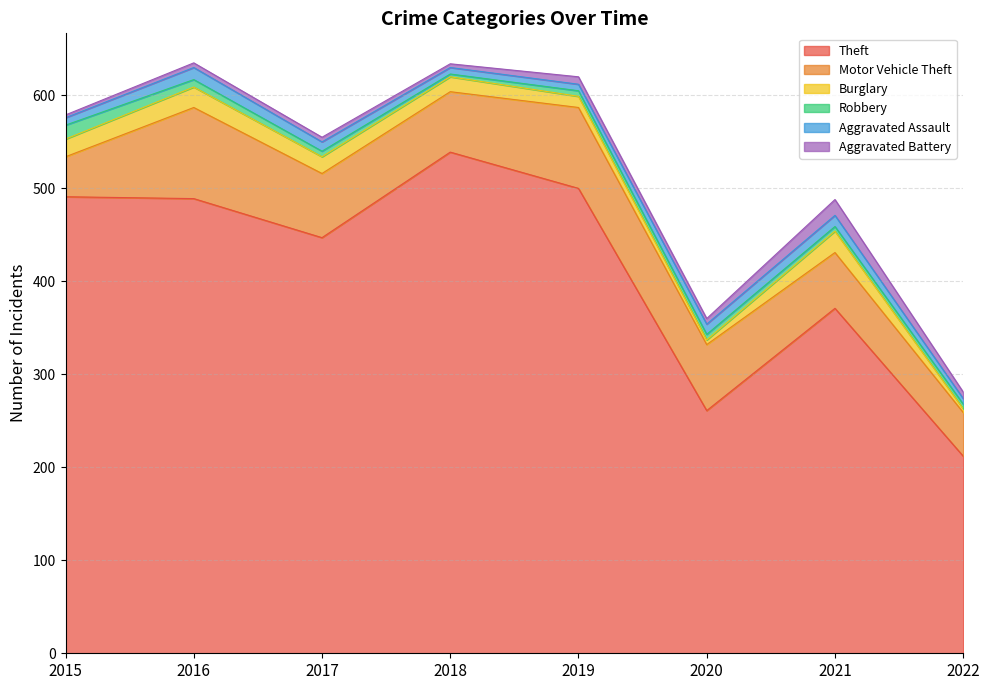

Is it true that Motor Vehicle Theft equals 45 at 2017?

False